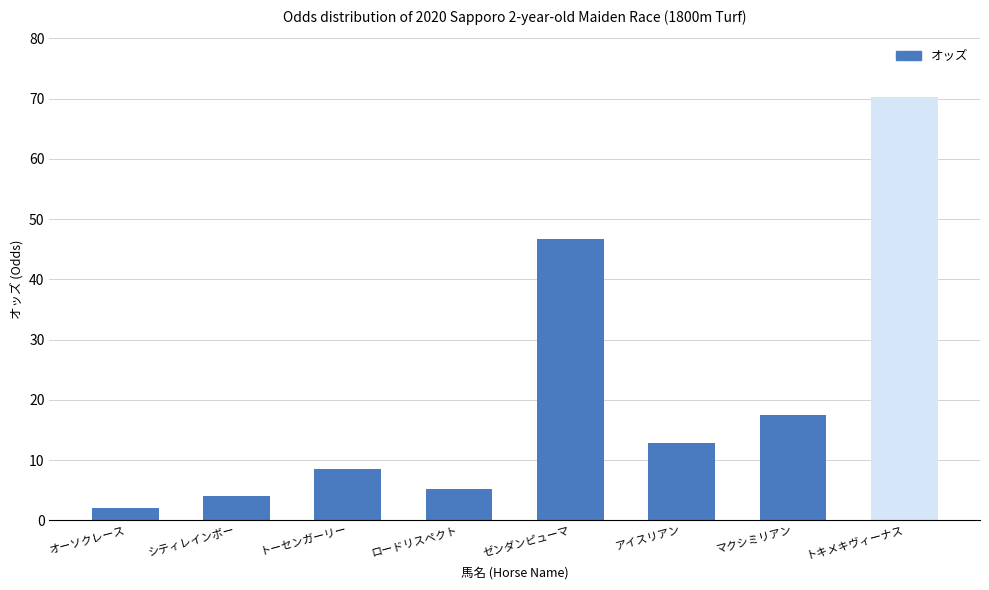

Read the value at トキメキヴィーナス.

70.2